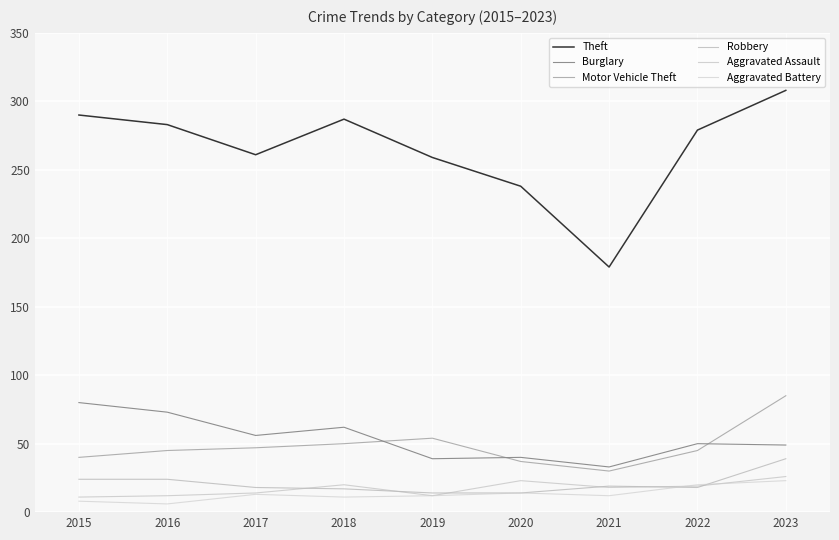

Reading left to right, list all the values displayed in this chart.

Theft: 290	283	261	287	259	238	179	279	308
Burglary: 80	73	56	62	39	40	33	50	49
Motor Vehicle Theft: 40	45	47	50	54	37	30	45	85
Robbery: 24	24	18	17	14	14	19	18	39
Aggravated Assault: 11	12	14	20	12	23	18	19	26
Aggravated Battery: 8	6	13	11	12	14	12	20	23